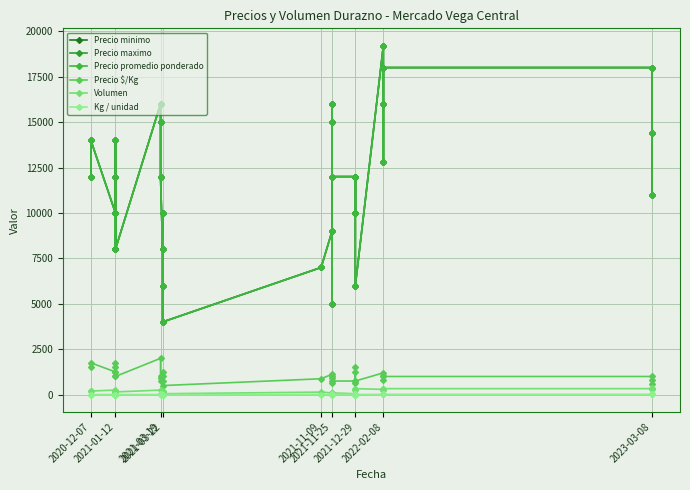

Count the number of data series in this chart.

6